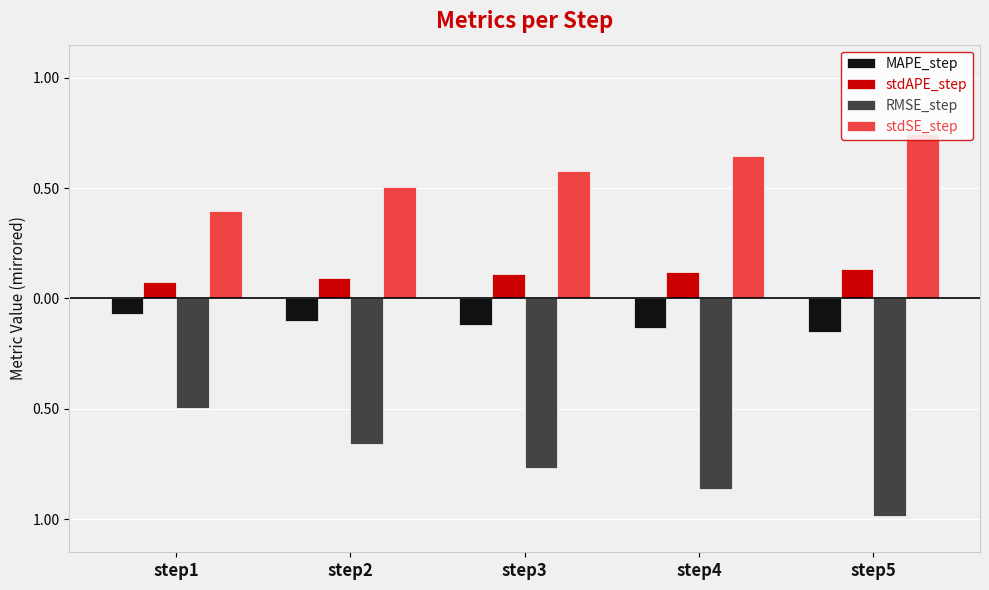

Are the bars horizontal?

No